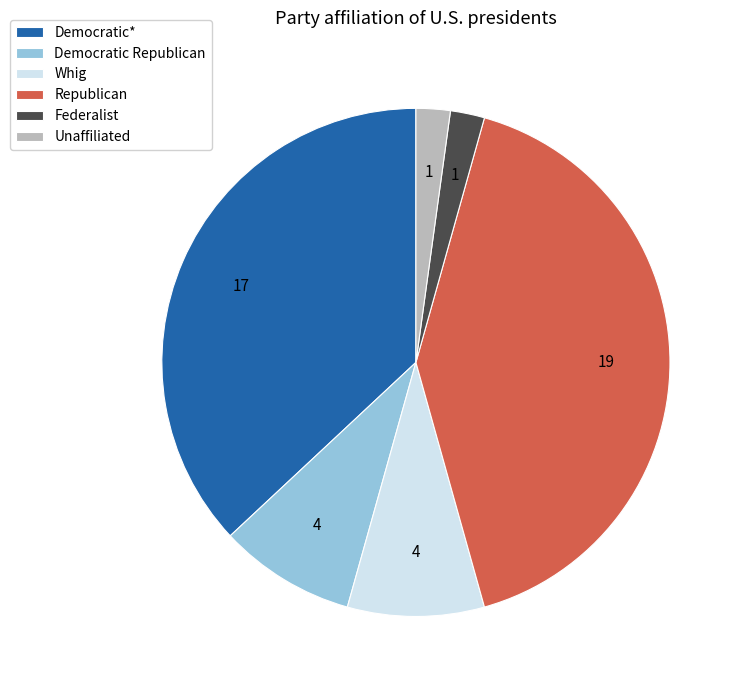

How many segments does this pie chart have?

6